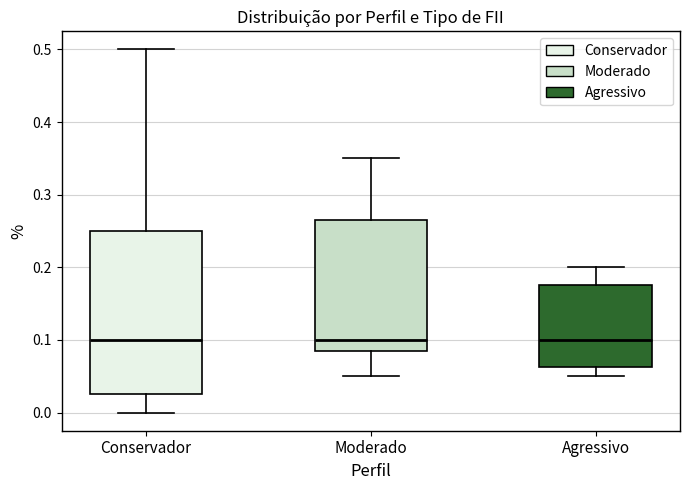

Reading left to right, read every box against the y-axis: the position of its median line, the range the box covers, and the ends of its whiskers. The values are not printed on the chart, so give them approximately, as read against the axis.

Conservador: median 0.10, box 0.03 to 0.25, whiskers 0.00 to 0.50
Moderado: median 0.10, box 0.09 to 0.27, whiskers 0.05 to 0.35
Agressivo: median 0.10, box 0.06 to 0.18, whiskers 0.05 to 0.20